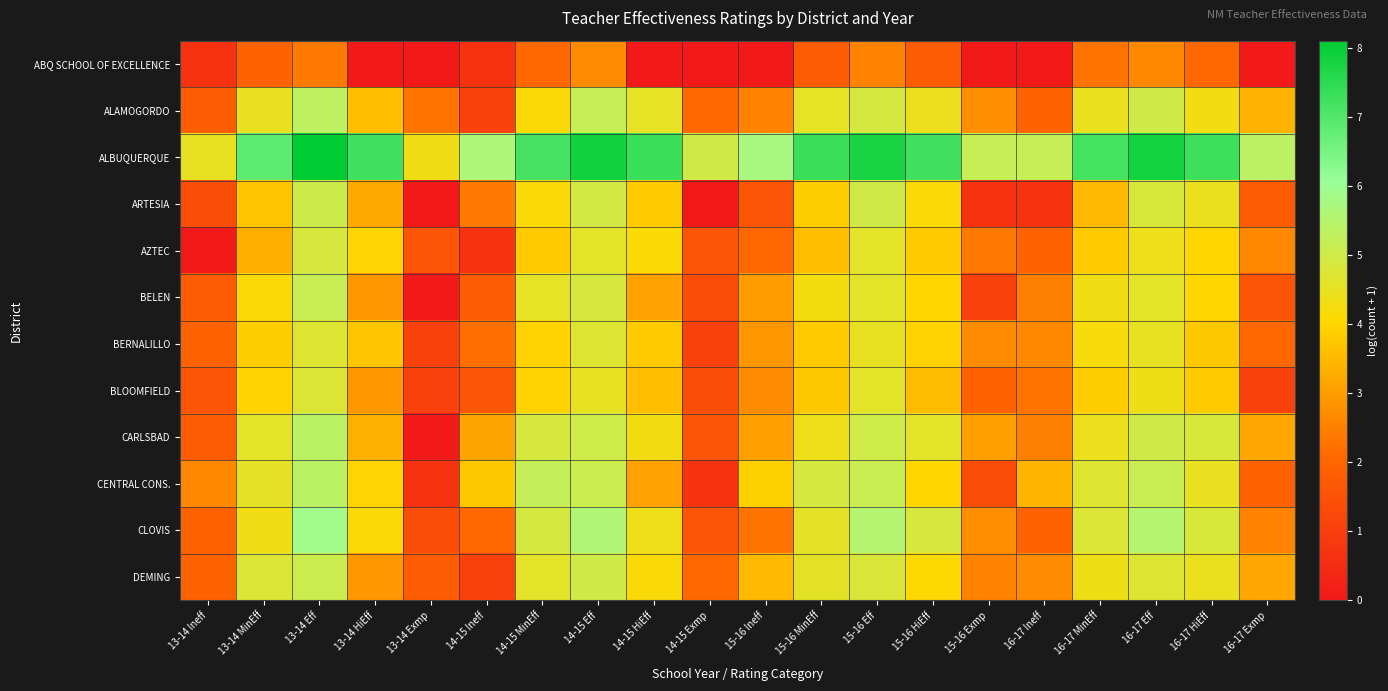

Reading left to right, what are all the values shown in this chart?

ABQ SCHOOL OF EXCELLENCE: 13-14 Ineff=0.7	13-14 MinEff=1.9	13-14 Eff=2.4	13-14 HiEff=0.0	13-14 Exmp=0.0	14-15 Ineff=0.7	14-15 MinEff=2.1	14-15 Eff=2.7	14-15 HiEff=0.0	14-15 Exmp=0.0	15-16 Ineff=0.0	15-16 MinEff=1.8	15-16 Eff=2.6	15-16 HiEff=1.8	15-16 Exmp=0.0	16-17 Ineff=0.0	16-17 MinEff=2.3	16-17 Eff=2.6	16-17 HiEff=2.1	16-17 Exmp=0.0
ALAMOGORDO: 13-14 Ineff=1.8	13-14 MinEff=4.5	13-14 Eff=5.3	13-14 HiEff=3.6	13-14 Exmp=2.3	14-15 Ineff=1.1	14-15 MinEff=4.2	14-15 Eff=5.2	14-15 HiEff=4.5	14-15 Exmp=2.1	15-16 Ineff=2.6	15-16 MinEff=4.5	15-16 Eff=4.9	15-16 HiEff=4.4	15-16 Exmp=2.8	16-17 Ineff=1.9	16-17 MinEff=4.5	16-17 Eff=5.0	16-17 HiEff=4.3	16-17 Exmp=3.4
ALBUQUERQUE: 13-14 Ineff=4.5	13-14 MinEff=6.8	13-14 Eff=8.1	13-14 HiEff=7.2	13-14 Exmp=4.3	14-15 Ineff=5.7	14-15 MinEff=7.2	14-15 Eff=7.9	14-15 HiEff=7.3	14-15 Exmp=5.0	15-16 Ineff=5.7	15-16 MinEff=7.3	15-16 Eff=7.8	15-16 HiEff=7.2	15-16 Exmp=5.2	16-17 Ineff=5.2	16-17 MinEff=7.2	16-17 Eff=7.8	16-17 HiEff=7.3	16-17 Exmp=5.4
ARTESIA: 13-14 Ineff=1.4	13-14 MinEff=3.7	13-14 Eff=5.0	13-14 HiEff=3.2	13-14 Exmp=0.0	14-15 Ineff=2.4	14-15 MinEff=4.2	14-15 Eff=4.9	14-15 HiEff=3.8	14-15 Exmp=0.0	15-16 Ineff=1.6	15-16 MinEff=3.9	15-16 Eff=5.0	15-16 HiEff=4.2	15-16 Exmp=0.7	16-17 Ineff=0.7	16-17 MinEff=3.5	16-17 Eff=4.8	16-17 HiEff=4.4	16-17 Exmp=1.8
AZTEC: 13-14 Ineff=0.0	13-14 MinEff=3.3	13-14 Eff=4.9	13-14 HiEff=4.0	13-14 Exmp=1.6	14-15 Ineff=0.7	14-15 MinEff=3.8	14-15 Eff=4.6	14-15 HiEff=4.1	14-15 Exmp=1.6	15-16 Ineff=2.1	15-16 MinEff=3.6	15-16 Eff=4.6	15-16 HiEff=3.8	15-16 Exmp=2.4	16-17 Ineff=1.9	16-17 MinEff=3.8	16-17 Eff=4.4	16-17 HiEff=4.0	16-17 Exmp=2.6
BELEN: 13-14 Ineff=1.8	13-14 MinEff=4.2	13-14 Eff=5.1	13-14 HiEff=2.9	13-14 Exmp=0.0	14-15 Ineff=1.8	14-15 MinEff=4.5	14-15 Eff=4.9	14-15 HiEff=3.1	14-15 Exmp=1.4	15-16 Ineff=3.0	15-16 MinEff=4.2	15-16 Eff=4.6	15-16 HiEff=4.0	15-16 Exmp=1.1	16-17 Ineff=2.5	16-17 MinEff=4.3	16-17 Eff=4.6	16-17 HiEff=4.0	16-17 Exmp=1.6
BERNALILLO: 13-14 Ineff=1.9	13-14 MinEff=3.9	13-14 Eff=4.7	13-14 HiEff=3.7	13-14 Exmp=1.1	14-15 Ineff=2.2	14-15 MinEff=4.0	14-15 Eff=4.7	14-15 HiEff=3.8	14-15 Exmp=1.1	15-16 Ineff=2.9	15-16 MinEff=3.8	15-16 Eff=4.5	15-16 HiEff=4.0	15-16 Exmp=2.7	16-17 Ineff=2.6	16-17 MinEff=4.2	16-17 Eff=4.5	16-17 HiEff=3.8	16-17 Exmp=2.1
BLOOMFIELD: 13-14 Ineff=1.6	13-14 MinEff=4.0	13-14 Eff=4.7	13-14 HiEff=2.9	13-14 Exmp=1.1	14-15 Ineff=1.6	14-15 MinEff=3.9	14-15 Eff=4.5	14-15 HiEff=3.6	14-15 Exmp=1.4	15-16 Ineff=2.7	15-16 MinEff=3.8	15-16 Eff=4.6	15-16 HiEff=3.6	15-16 Exmp=1.9	16-17 Ineff=2.3	16-17 MinEff=3.9	16-17 Eff=4.3	16-17 HiEff=3.8	16-17 Exmp=1.1
CARLSBAD: 13-14 Ineff=1.8	13-14 MinEff=4.6	13-14 Eff=5.4	13-14 HiEff=3.3	13-14 Exmp=0.0	14-15 Ineff=3.1	14-15 MinEff=4.9	14-15 Eff=5.0	14-15 HiEff=4.3	14-15 Exmp=1.6	15-16 Ineff=3.0	15-16 MinEff=4.4	15-16 Eff=5.0	15-16 HiEff=4.6	15-16 Exmp=3.0	16-17 Ineff=2.5	16-17 MinEff=4.4	16-17 Eff=5.0	16-17 HiEff=4.8	16-17 Exmp=3.2
CENTRAL CONS.: 13-14 Ineff=2.6	13-14 MinEff=4.6	13-14 Eff=5.4	13-14 HiEff=4.0	13-14 Exmp=0.7	14-15 Ineff=3.8	14-15 MinEff=5.2	14-15 Eff=5.1	14-15 HiEff=3.1	14-15 Exmp=0.7	15-16 Ineff=3.9	15-16 MinEff=4.9	15-16 Eff=5.1	15-16 HiEff=4.0	15-16 Exmp=1.4	16-17 Ineff=3.4	16-17 MinEff=4.7	16-17 Eff=5.1	16-17 HiEff=4.5	16-17 Exmp=1.9
CLOVIS: 13-14 Ineff=1.9	13-14 MinEff=4.3	13-14 Eff=5.9	13-14 HiEff=4.2	13-14 Exmp=1.4	14-15 Ineff=2.1	14-15 MinEff=4.9	14-15 Eff=5.6	14-15 HiEff=4.4	14-15 Exmp=1.6	15-16 Ineff=2.3	15-16 MinEff=4.6	15-16 Eff=5.5	15-16 HiEff=4.9	15-16 Exmp=2.8	16-17 Ineff=1.9	16-17 MinEff=4.8	16-17 Eff=5.5	16-17 HiEff=4.8	16-17 Exmp=2.6
DEMING: 13-14 Ineff=1.9	13-14 MinEff=4.7	13-14 Eff=5.1	13-14 HiEff=2.9	13-14 Exmp=1.8	14-15 Ineff=1.1	14-15 MinEff=4.6	14-15 Eff=5.0	14-15 HiEff=4.2	14-15 Exmp=2.1	15-16 Ineff=3.5	15-16 MinEff=4.6	15-16 Eff=4.8	15-16 HiEff=4.1	15-16 Exmp=2.6	16-17 Ineff=2.7	16-17 MinEff=4.4	16-17 Eff=4.7	16-17 HiEff=4.5	16-17 Exmp=3.2